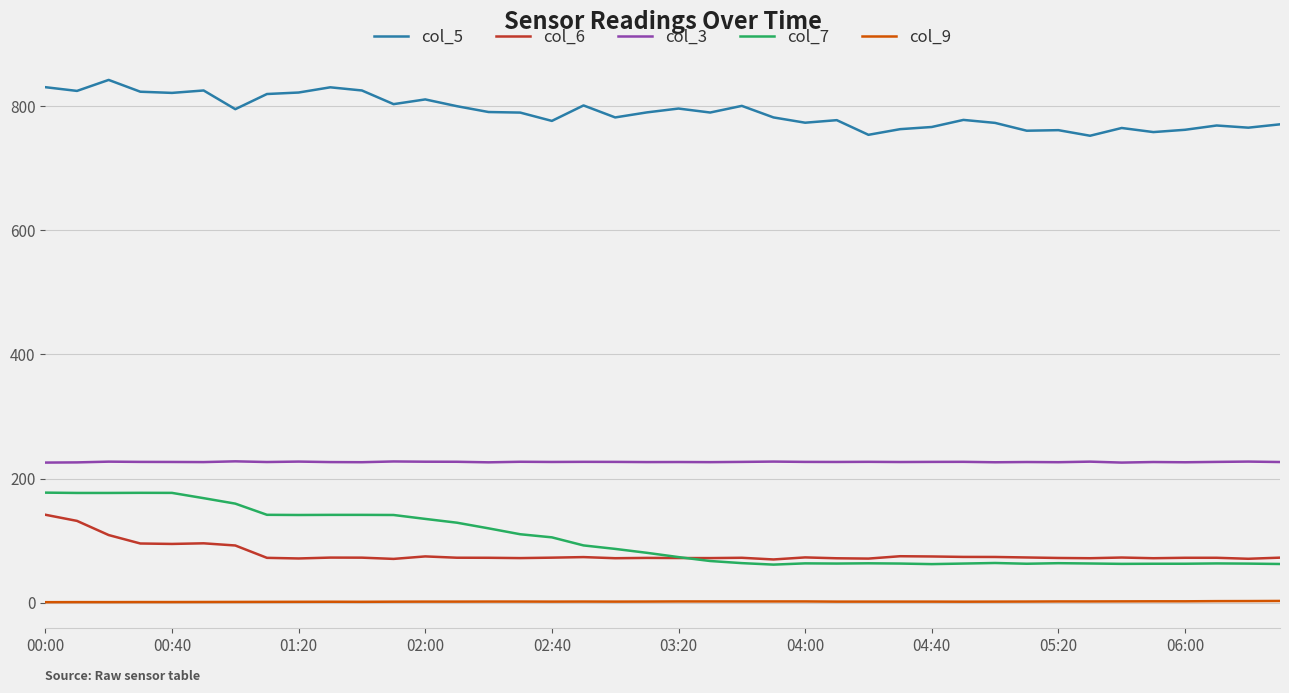

What are all the series names shown in the legend?

col_5, col_6, col_3, col_7, col_9